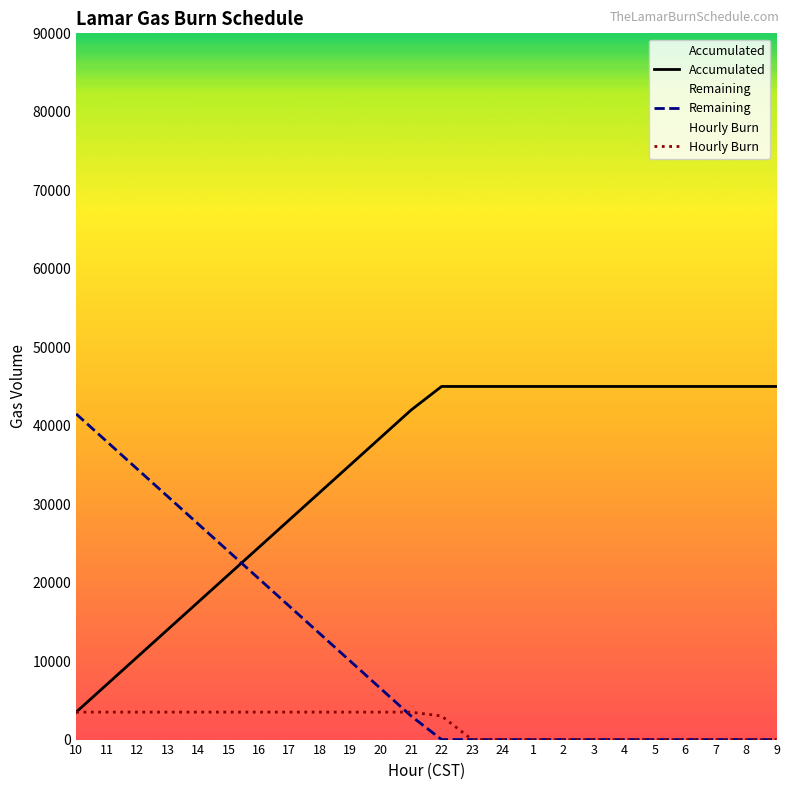

Rank the categories by Accumulated value from lowest to highest.

10, 11, 12, 13, 14, 15, 16, 17, 18, 19, 20, 21, 22, 23, 24, 1, 2, 3, 4, 5, 6, 7, 8, 9